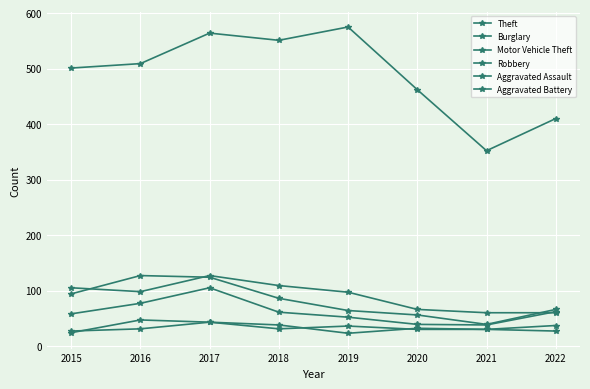

At how many categories does at least one series exceed 271?

8